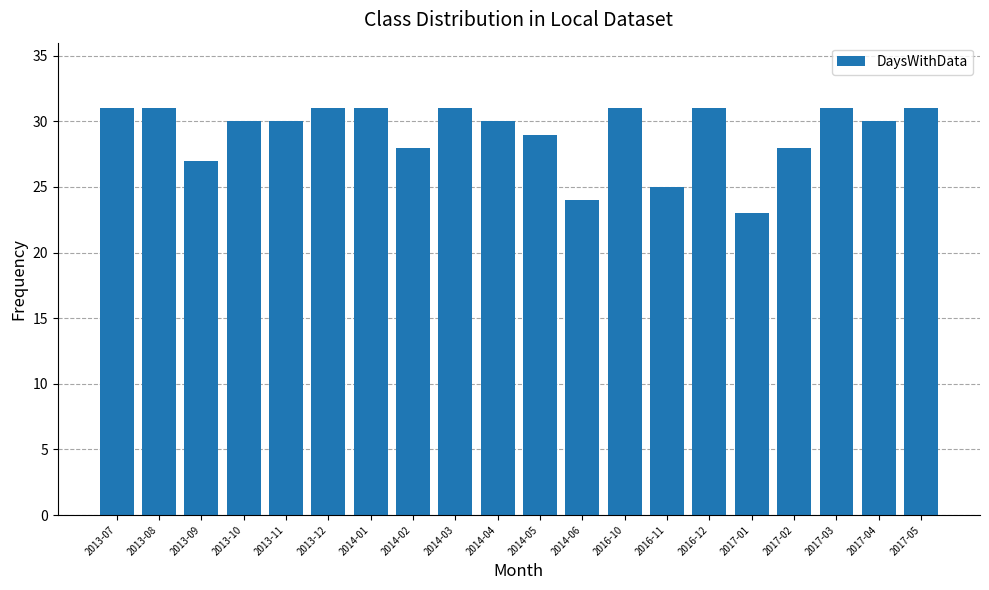

Count the values in the range 28 to 31.

16